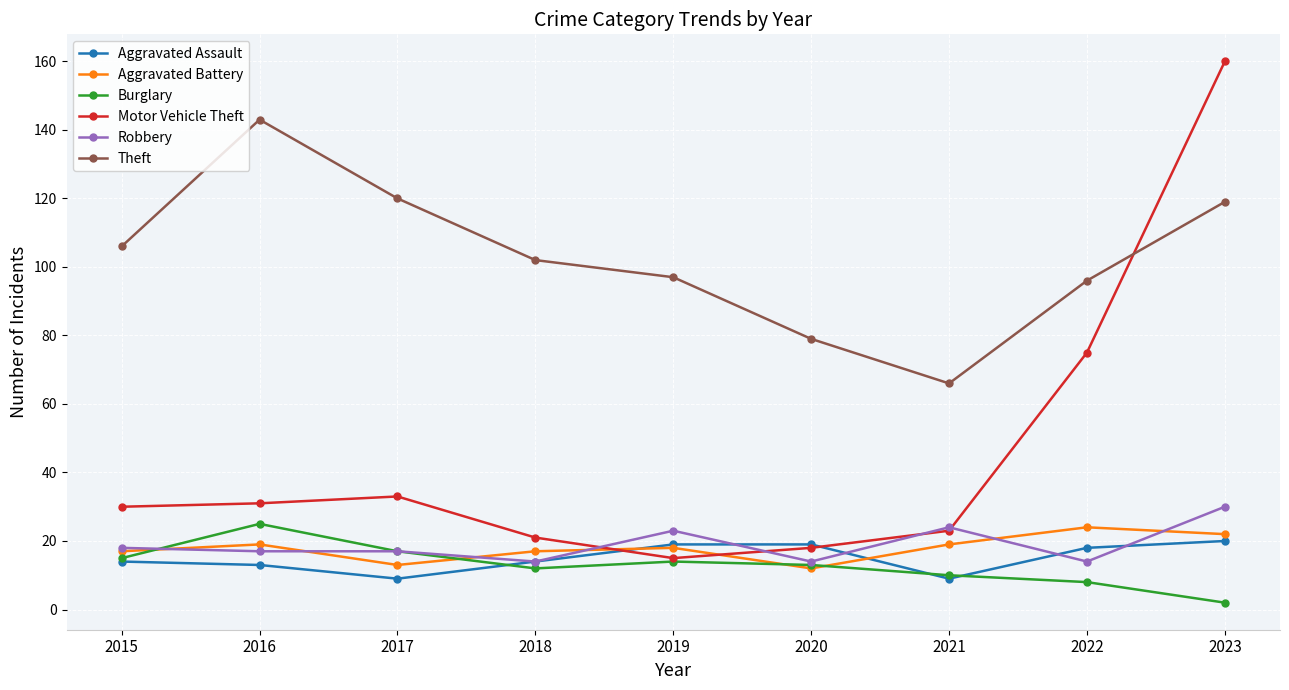

Where is the first local maximum for Theft?

2016